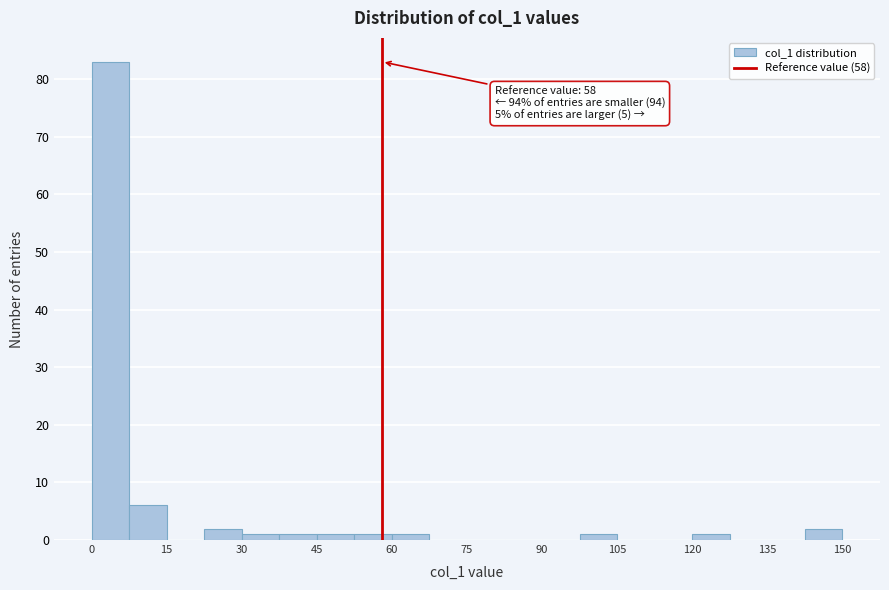

Around what value on the x-axis is the tallest bar? Give the approximate position of its centre, as read against the axis.

4